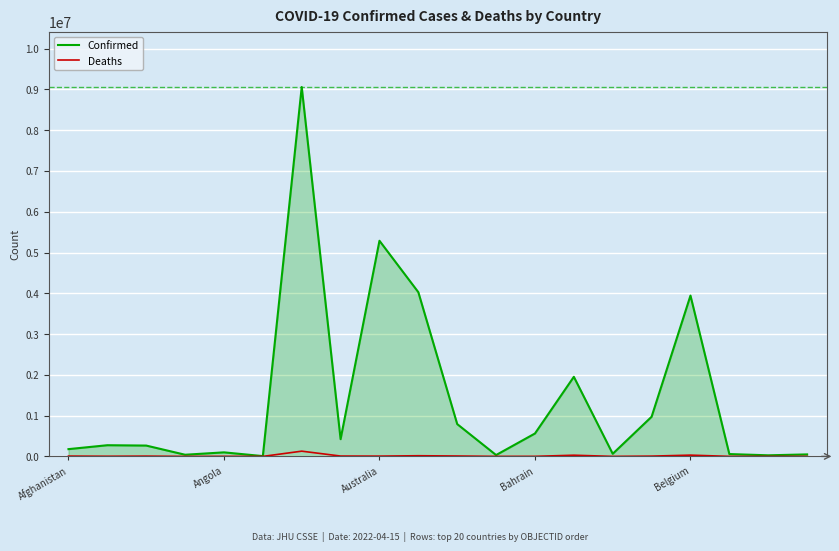

Which series has the widest spread of values?

Confirmed